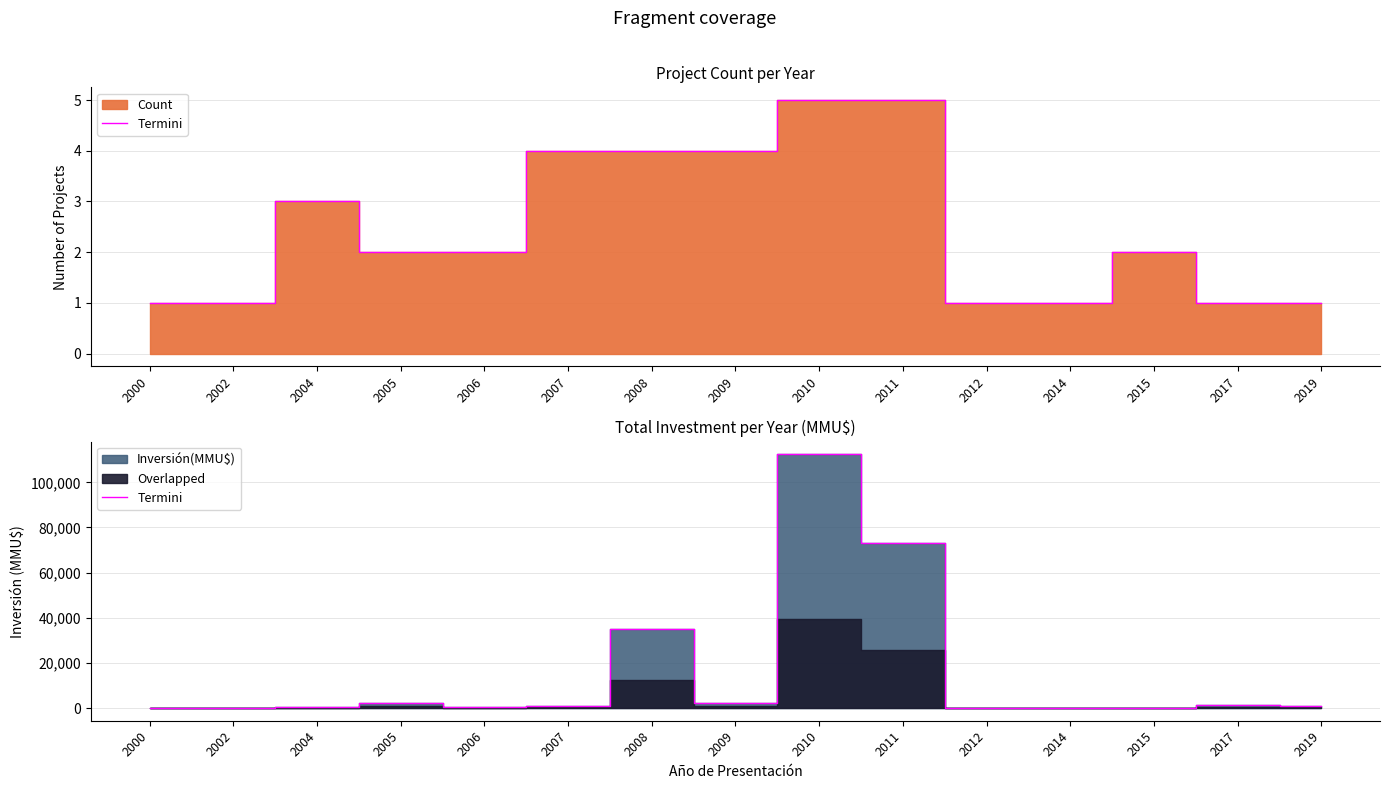

At which category does the chart reach its peak across all series?

2010